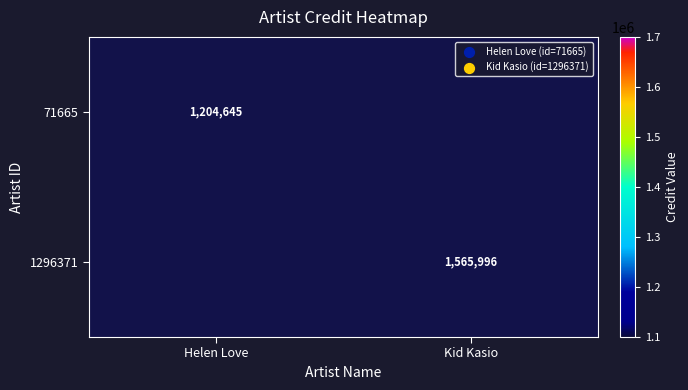

What is the maximum value shown in the chart?

1565996.0